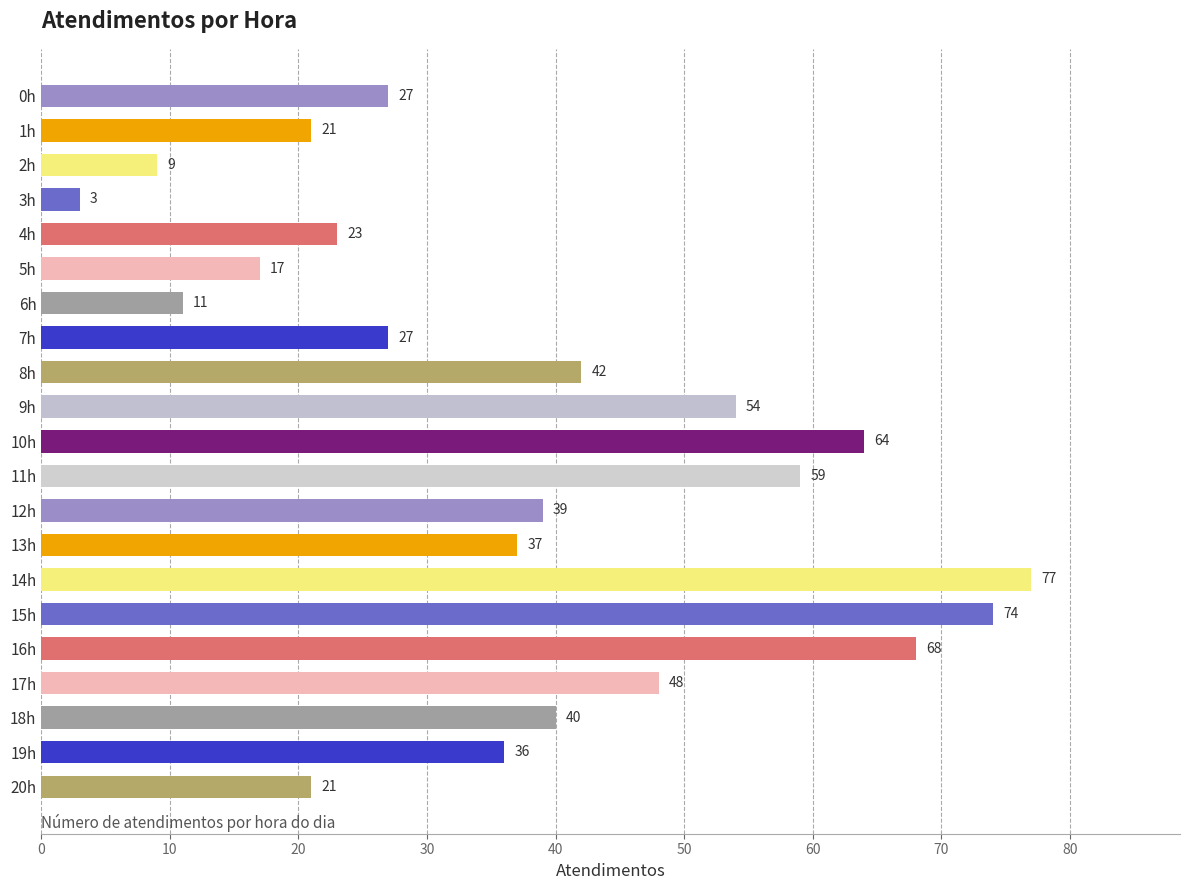

Reading top to bottom, list all the values displayed in this chart.

27	21	9	3	23	17	11	27	42	54	64	59	39	37	77	74	68	48	40	36	21